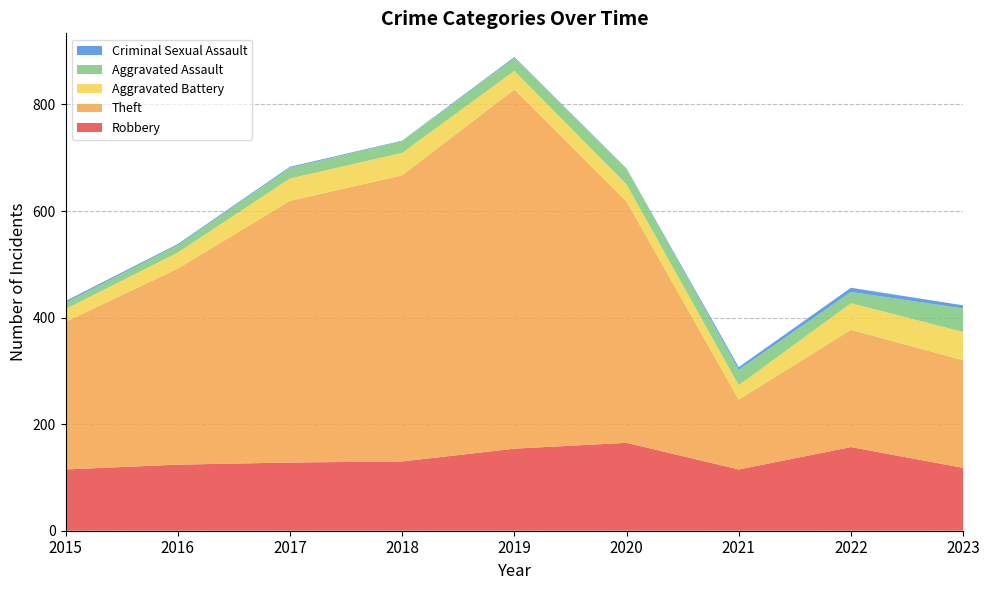

Reading right to left, extract all data points from this chart.

Robbery: 118	157	115	165	154	130	128	124	115
Theft: 202	220	131	453	674	537	491	368	277
Aggravated Battery: 53	50	27	32	35	42	42	30	24
Aggravated Assault: 44	21	29	30	24	22	20	14	12
Criminal Sexual Assault: 6	8	5	0	2	1	2	2	3